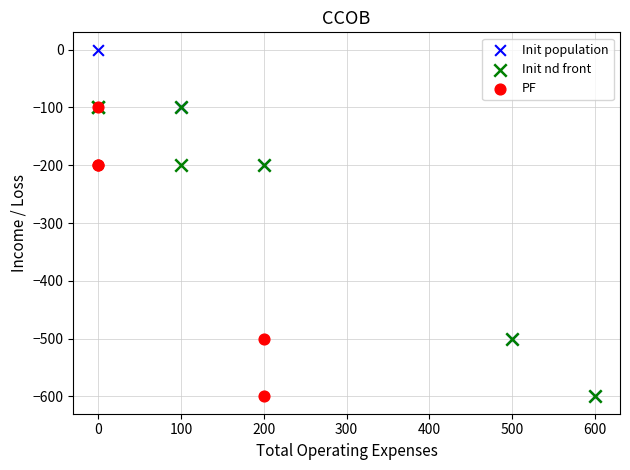

What are all the series names shown in the legend?

Init population, Init nd front, PF